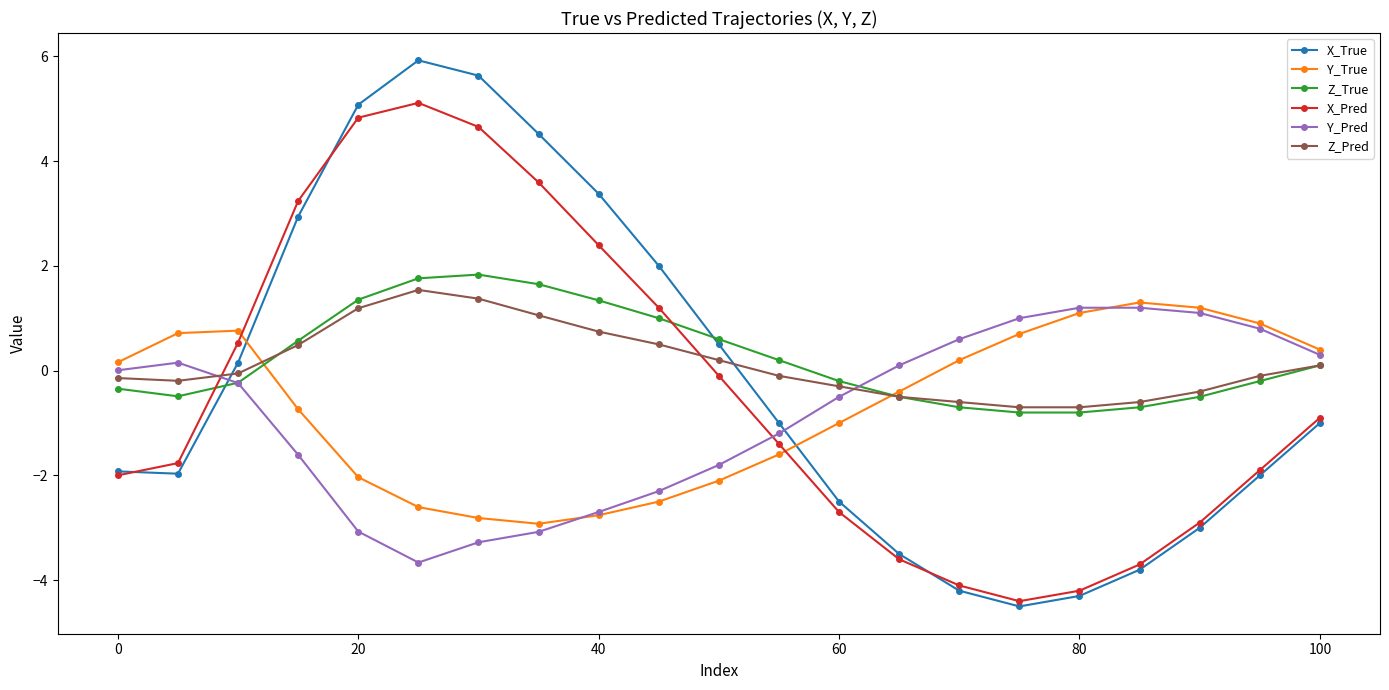

Is this an area chart (filled region under the line)?

No